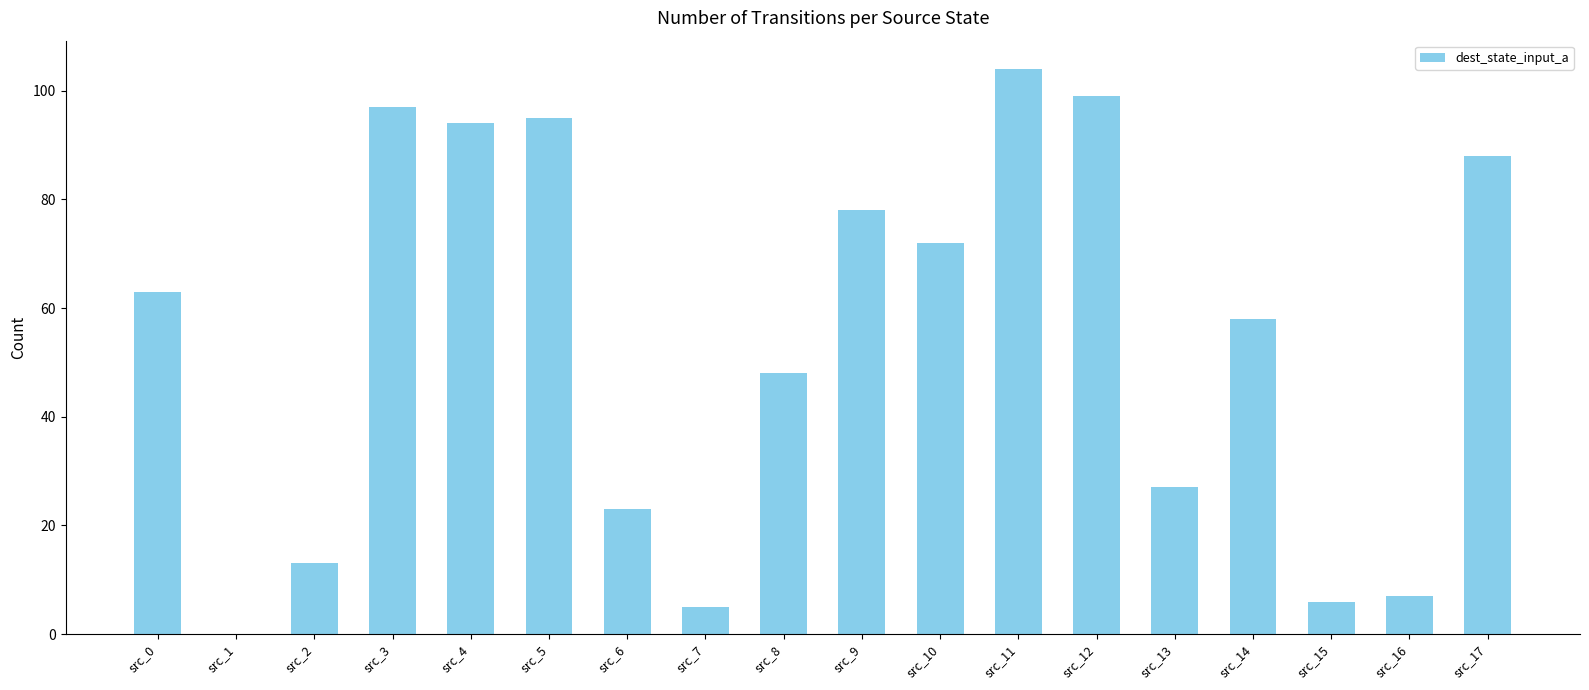

Reading left to right, list all the values displayed in this chart.

src_0=63	src_1=0	src_2=13	src_3=97	src_4=94	src_5=95	src_6=23	src_7=5	src_8=48	src_9=78	src_10=72	src_11=104	src_12=99	src_13=27	src_14=58	src_15=6	src_16=7	src_17=88